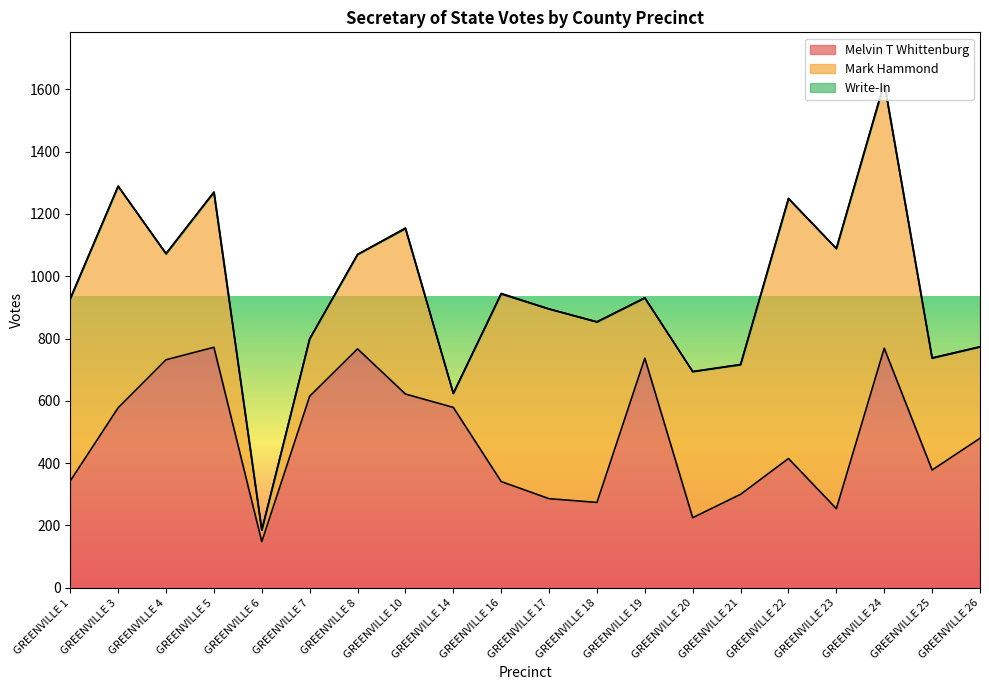

Which series has the largest range (max minus min)?

Mark Hammond